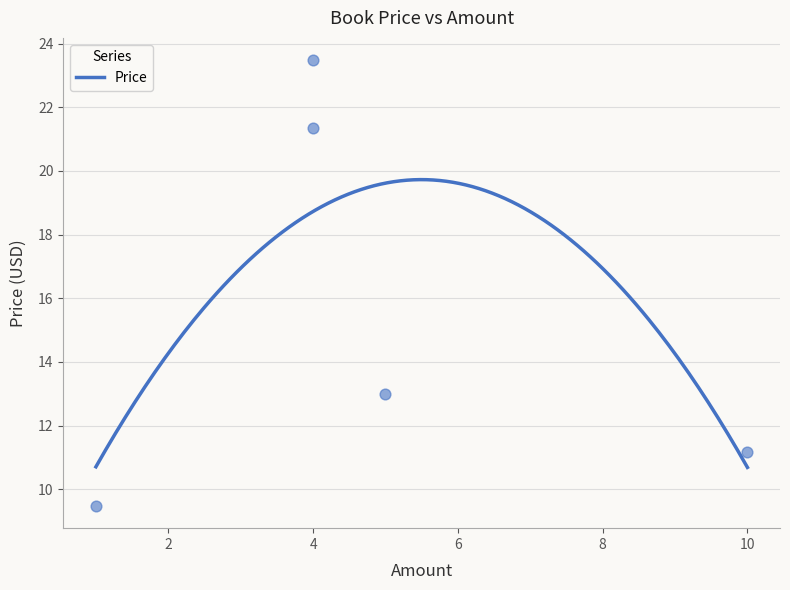

What is the lowest value of the Price series?

10.7